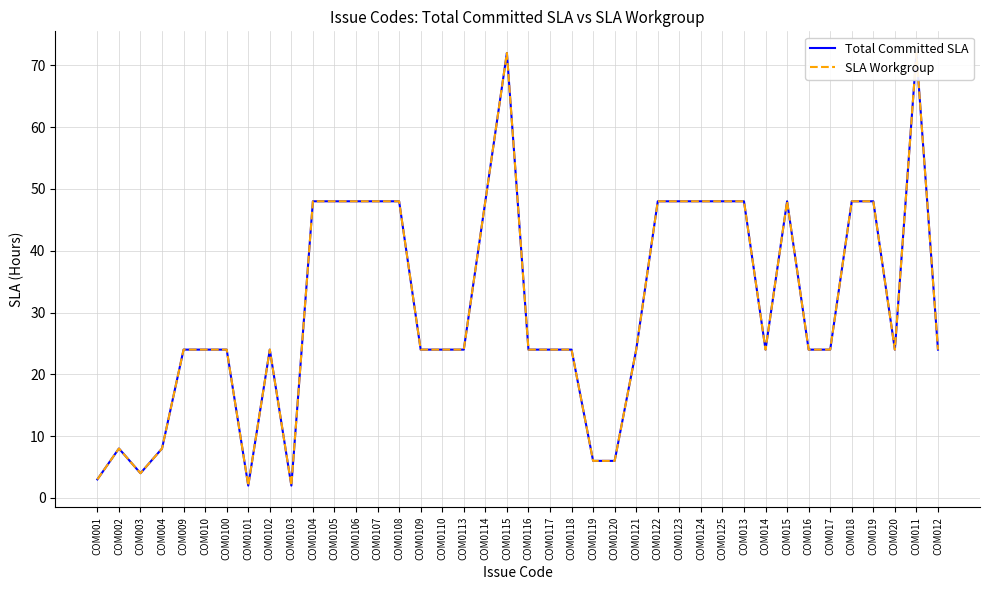

Is it true that Total Committed SLA equals 24 at COM009?

True